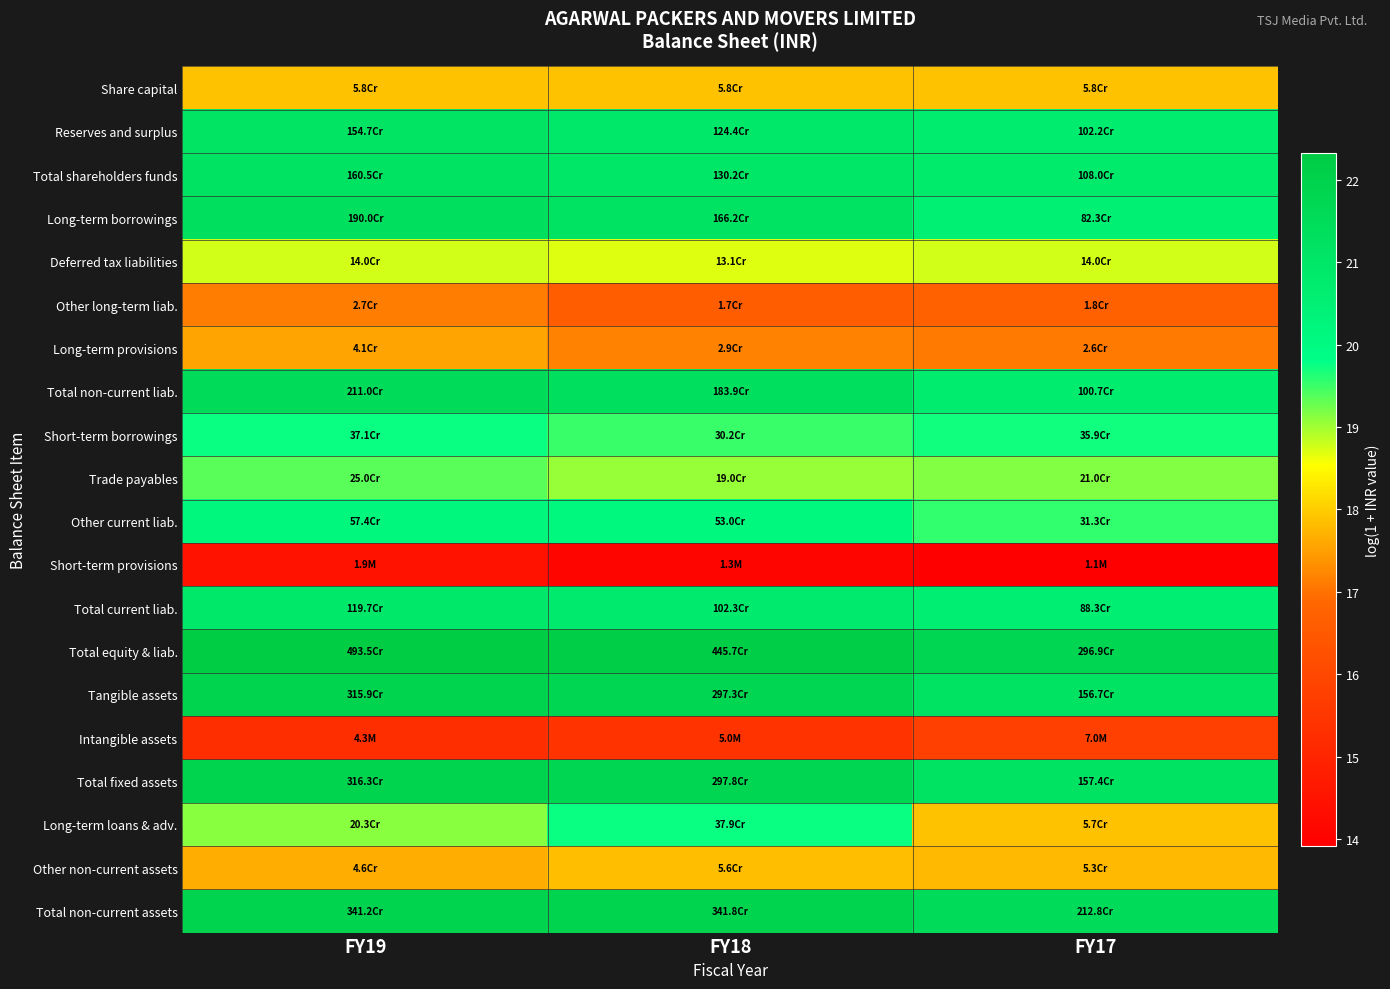

Reading left to right, extract all data points from this chart.

Share capital: FY19=17.9	FY18=17.9	FY17=17.9
Reserves and surplus: FY19=21.2	FY18=20.9	FY17=20.7
Total shareholders funds: FY19=21.2	FY18=21.0	FY17=20.8
Long-term borrowings: FY19=21.4	FY18=21.2	FY17=20.5
Deferred tax liabilities: FY19=18.8	FY18=18.7	FY17=18.8
Other long-term liab.: FY19=17.1	FY18=16.6	FY17=16.7
Long-term provisions: FY19=17.5	FY18=17.2	FY17=17.1
Total non-current liab.: FY19=21.5	FY18=21.3	FY17=20.7
Short-term borrowings: FY19=19.7	FY18=19.5	FY17=19.7
Trade payables: FY19=19.3	FY18=19.1	FY17=19.2
Other current liab.: FY19=20.2	FY18=20.1	FY17=19.6
Short-term provisions: FY19=14.5	FY18=14.1	FY17=13.9
Total current liab.: FY19=20.9	FY18=20.7	FY17=20.6
Total equity & liab.: FY19=22.3	FY18=22.2	FY17=21.8
Tangible assets: FY19=21.9	FY18=21.8	FY17=21.2
Intangible assets: FY19=15.3	FY18=15.4	FY17=15.8
Total fixed assets: FY19=21.9	FY18=21.8	FY17=21.2
Long-term loans & adv.: FY19=19.1	FY18=19.8	FY17=17.9
Other non-current assets: FY19=17.6	FY18=17.8	FY17=17.8
Total non-current assets: FY19=22.0	FY18=22.0	FY17=21.5